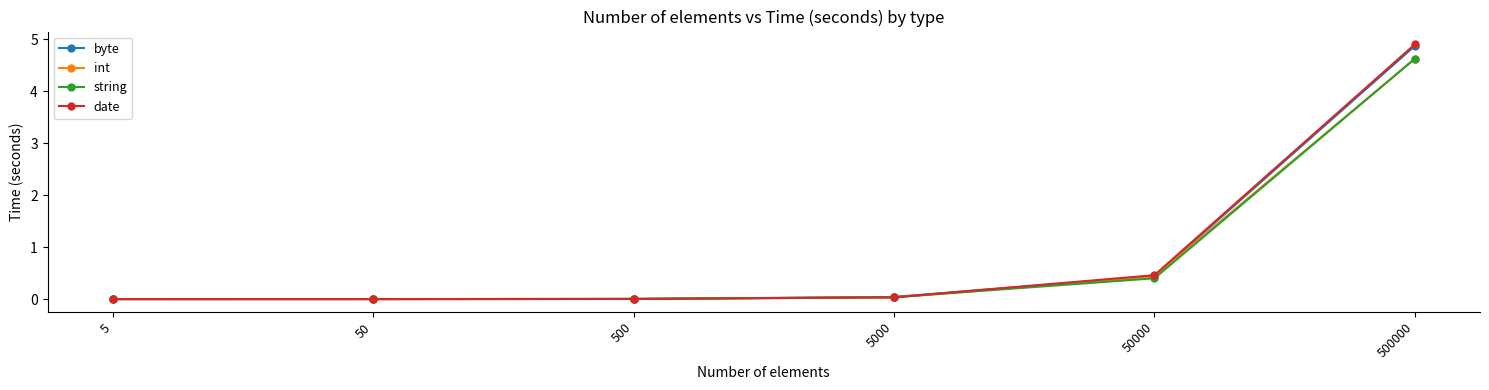

At which label is date closest to 2?

50000